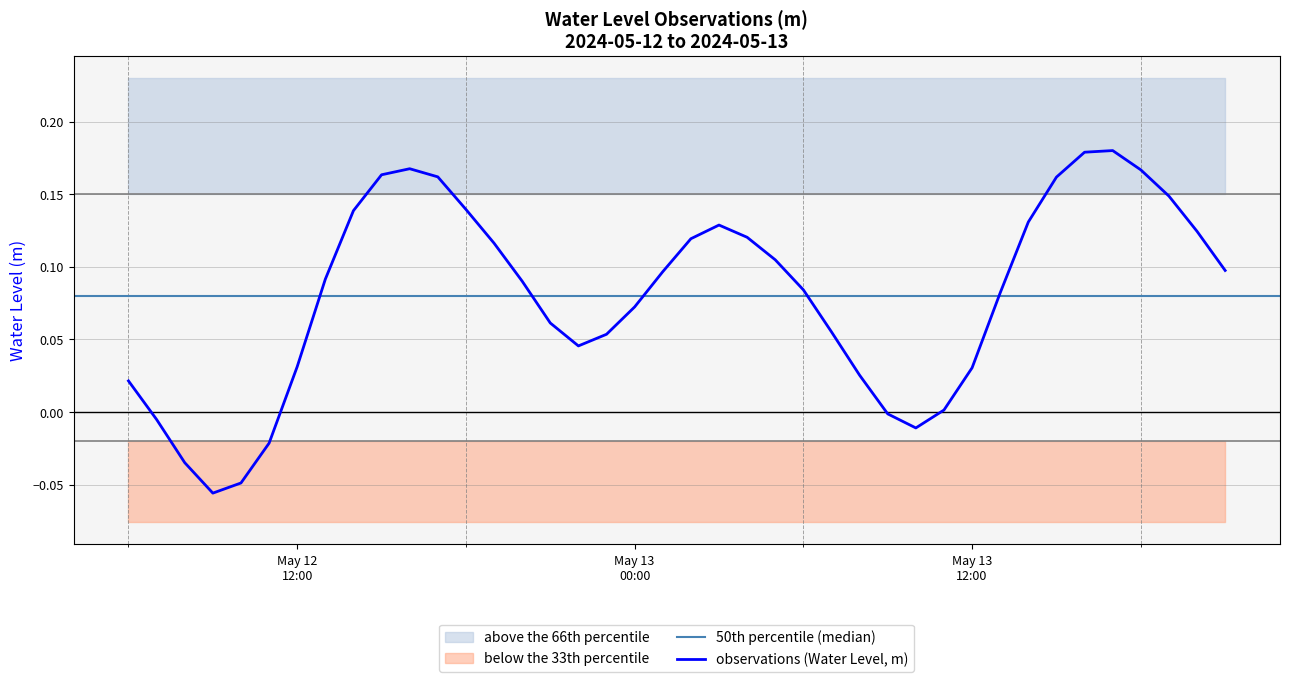

Rank the categories by value from highest to lowest.

2024-05-13 17:00:00, 2024-05-13 16:00:00, 2024-05-12 16:00:00, 2024-05-13 18:00:00, 2024-05-12 15:00:00, 2024-05-12 17:00:00, 2024-05-13 15:00:00, 2024-05-13 19:00:00, 2024-05-12 18:00:00, 2024-05-12 14:00:00, 2024-05-13 14:00:00, 2024-05-13 03:00:00, 2024-05-13 20:00:00, 2024-05-13 04:00:00, 2024-05-13 02:00:00, 2024-05-12 19:00:00, 2024-05-13 05:00:00, 2024-05-13 21:00:00, 2024-05-13 01:00:00, 2024-05-12 13:00:00, 2024-05-12 20:00:00, 2024-05-13 06:00:00, 2024-05-13 13:00:00, 2024-05-13 00:00:00, 2024-05-12 21:00:00, 2024-05-13 07:00:00, 2024-05-12 23:00:00, 2024-05-12 22:00:00, 2024-05-12 12:00:00, 2024-05-13 12:00:00, 2024-05-13 08:00:00, 2024-05-12 06:00:00, 2024-05-13 11:00:00, 2024-05-13 09:00:00, 2024-05-12 07:00:00, 2024-05-13 10:00:00, 2024-05-12 11:00:00, 2024-05-12 08:00:00, 2024-05-12 10:00:00, 2024-05-12 09:00:00